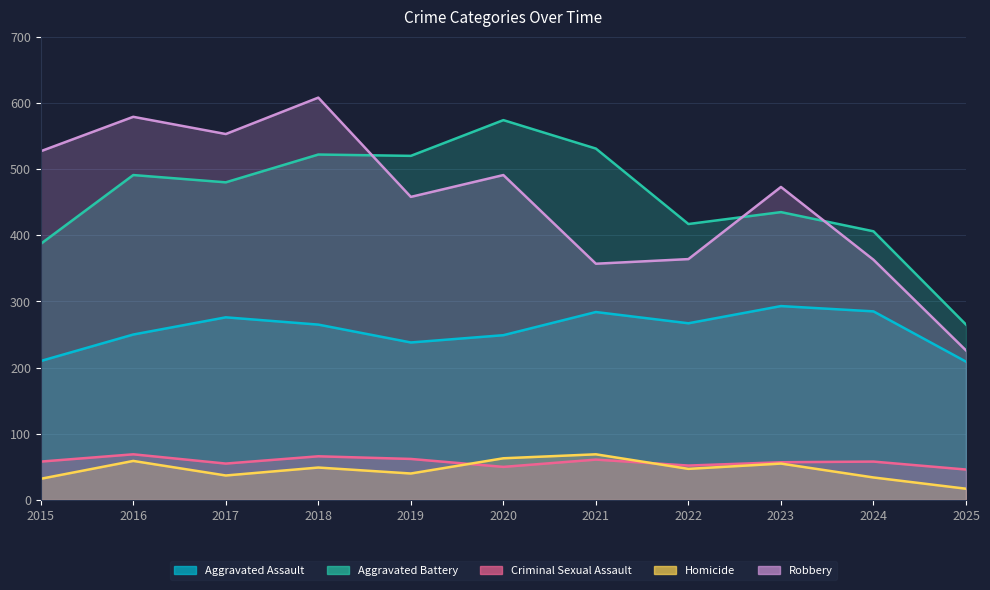

What is the value of the Robbery point at the 11th from the left?

226